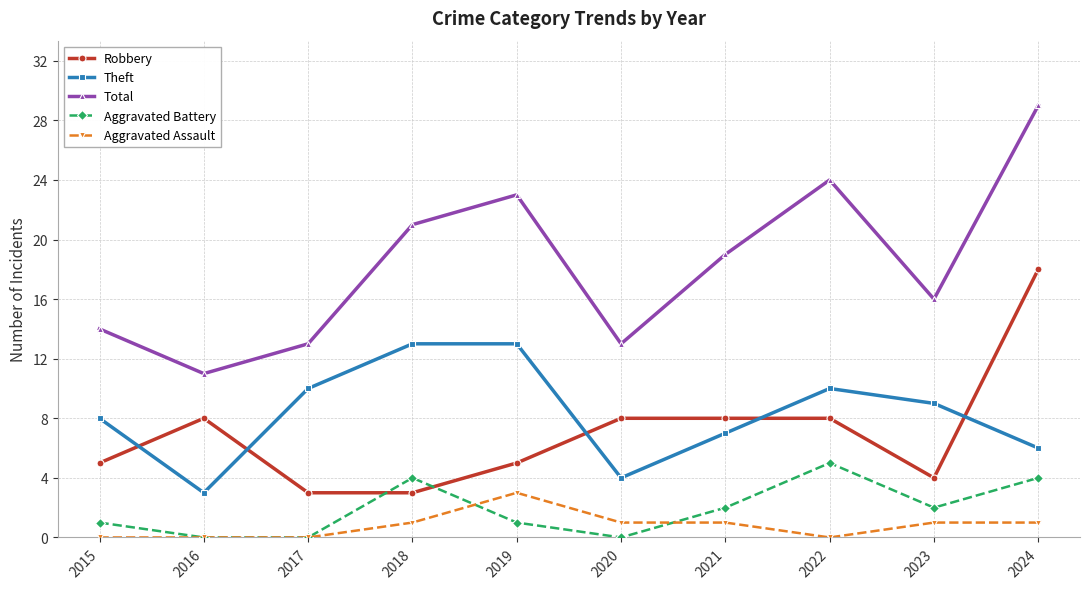

What are all the series names shown in the legend?

Robbery, Theft, Total, Aggravated Battery, Aggravated Assault